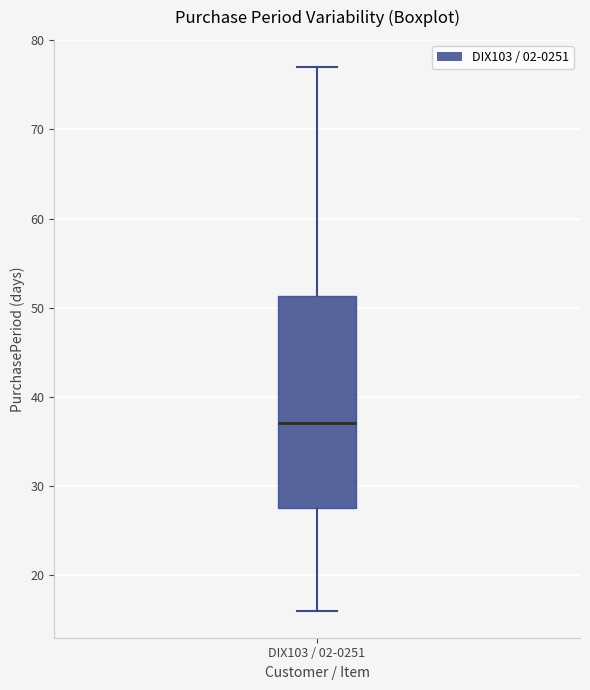

Where does the median line of the box for DIX103 / 02-0251 sit on the y-axis? The values are not printed on the chart, so give them approximately, as read against the axis.

37